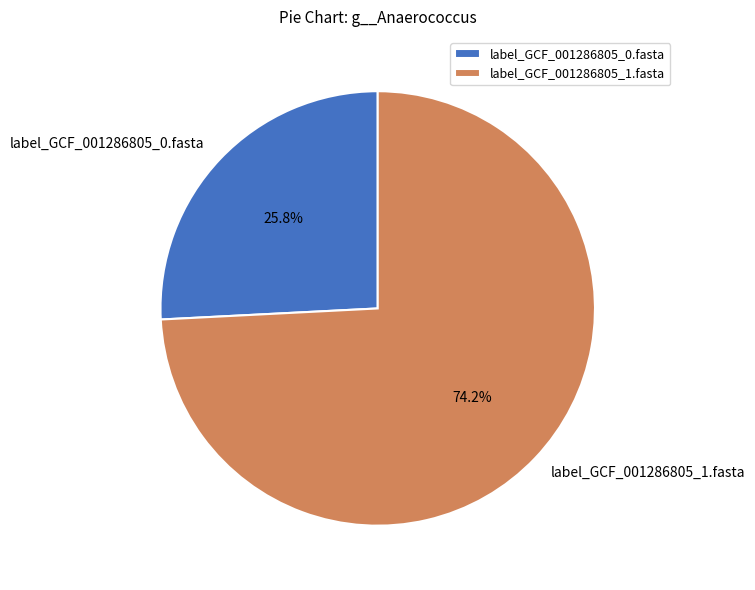

True or false: label_GCF_001286805_1.fasta accounts for 74% of the total.

True